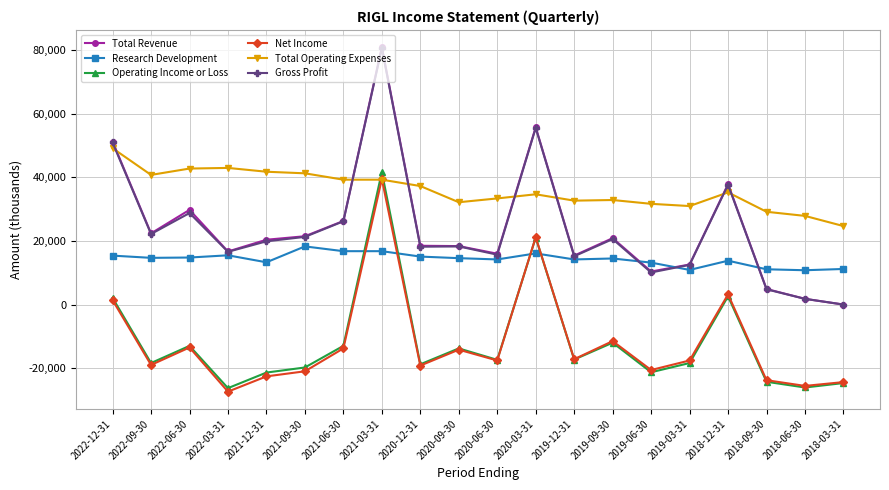

What is the label of the 9th point from the right?

2020-03-31